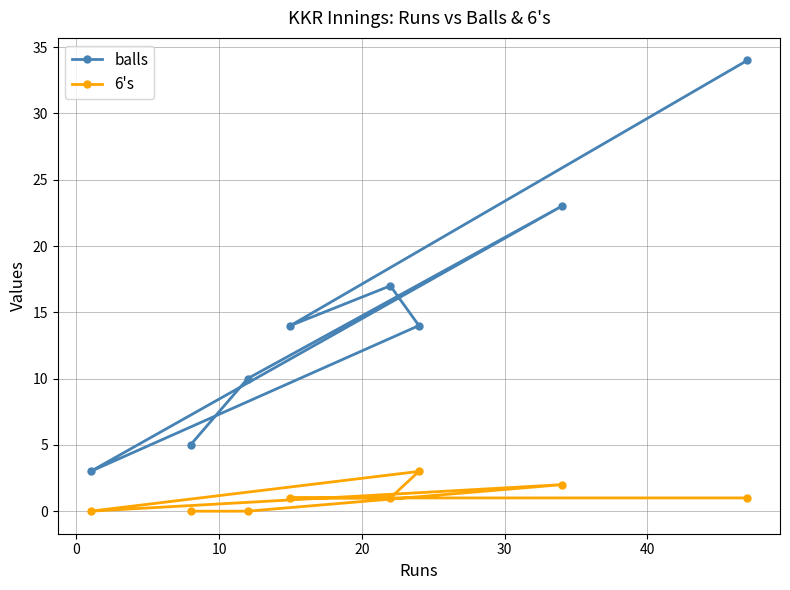

True or false: balls and 6's intersect in this chart.

False